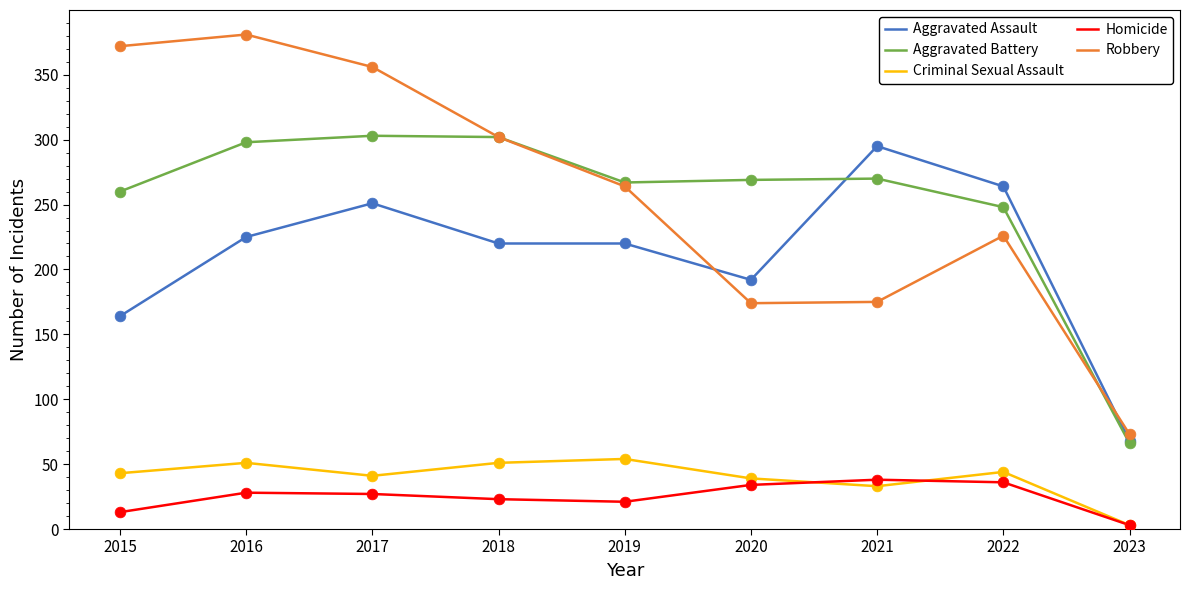

What are all the series names shown in the legend?

Aggravated Assault, Aggravated Battery, Criminal Sexual Assault, Homicide, Robbery